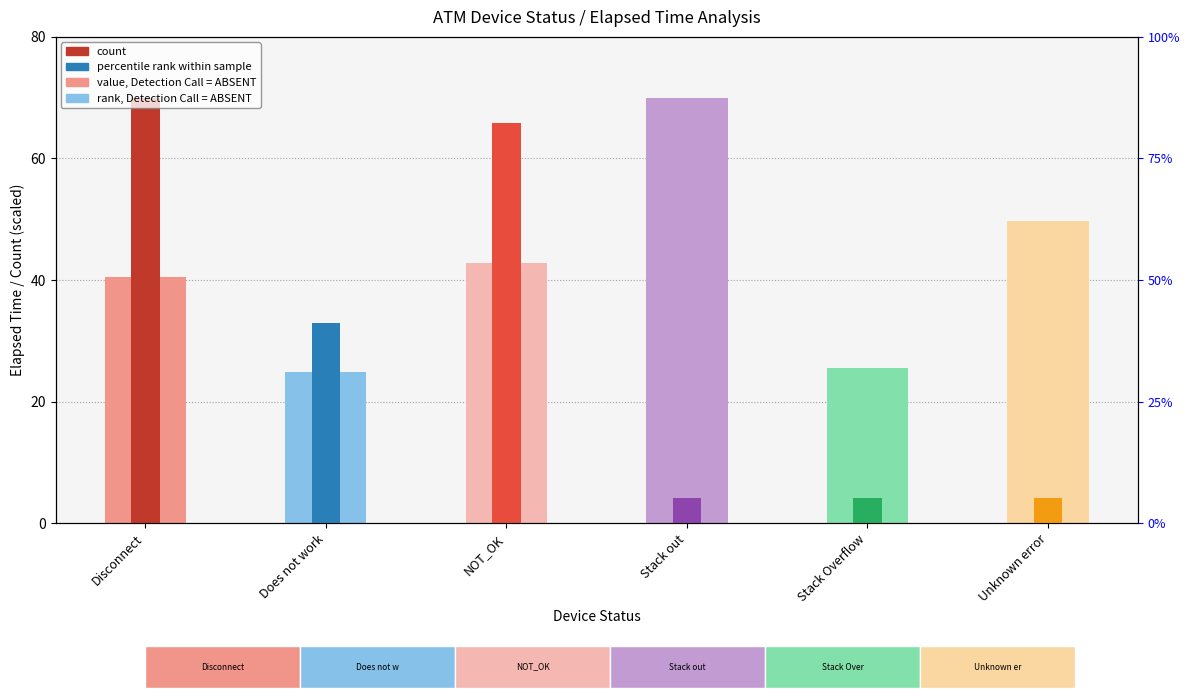

Reading left to right, list all the values displayed in this chart.

rank (elapsed scaled): Disconnect=40.5	Does not work=24.8	NOT_OK=42.8	Stack out=70.0	Stack Overflow=25.5	Unknown error=49.7
count (scaled): Disconnect=70.0	Does not work=32.9	NOT_OK=65.9	Stack out=4.1	Stack Overflow=4.1	Unknown error=4.1